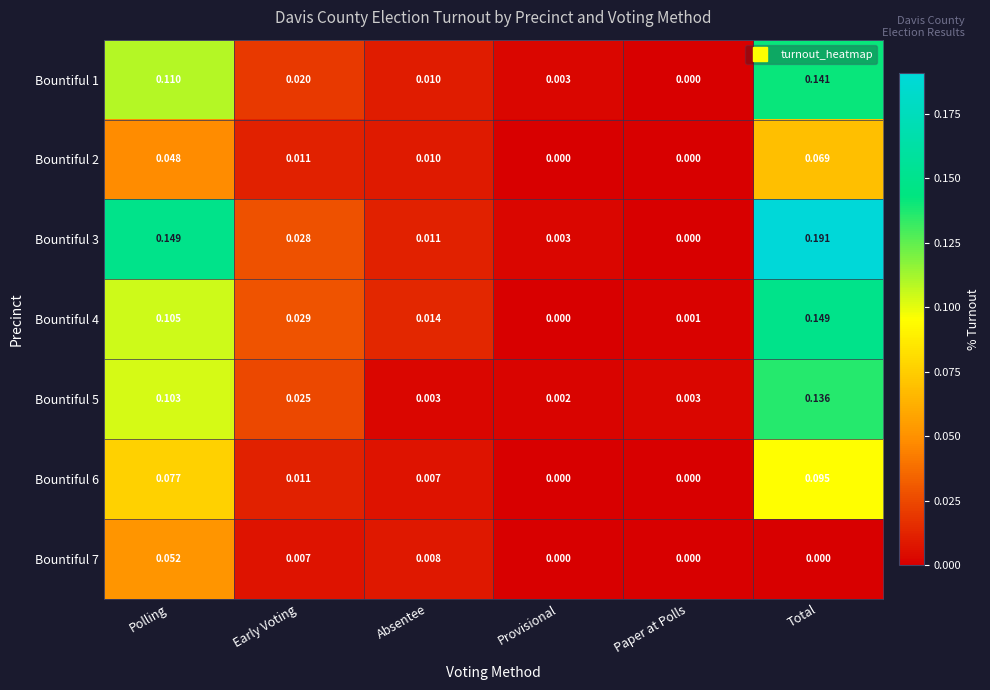

Which label corresponds to the largest value in the chart?

Total